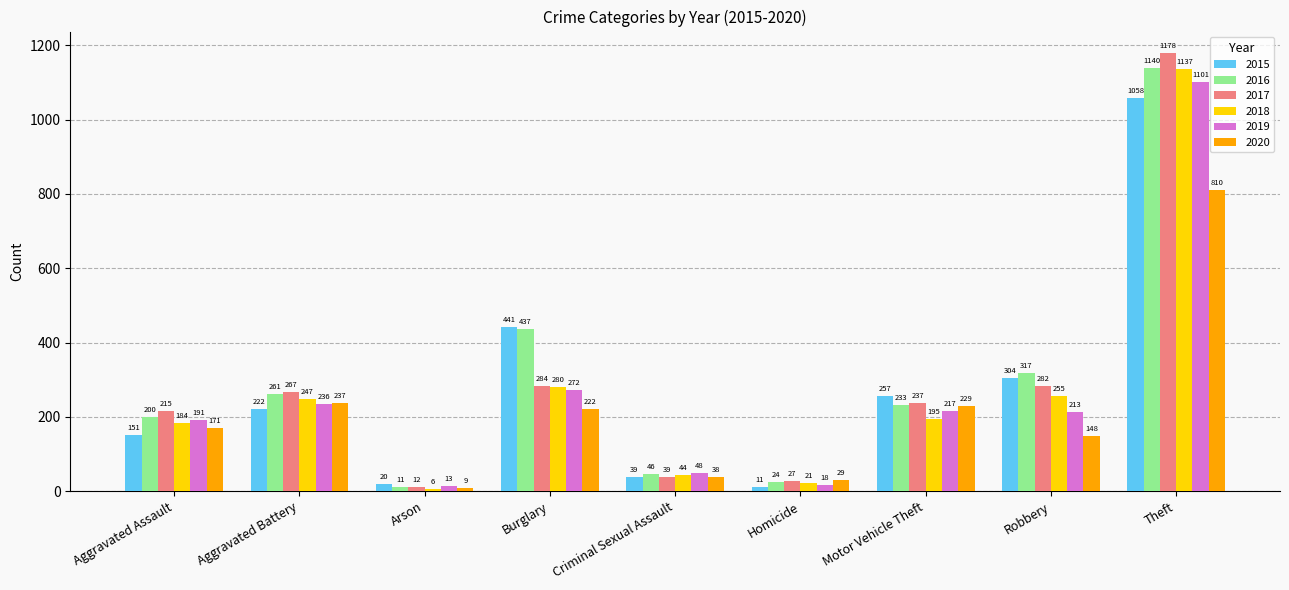

At Arson, list the series in order from largest to smallest.

2015, 2019, 2017, 2016, 2020, 2018